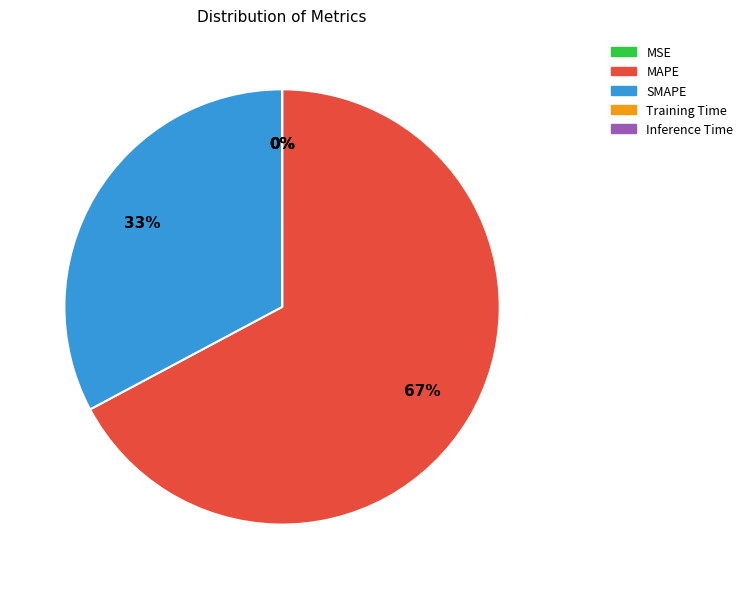

Is MAPE the majority of the pie?

Yes